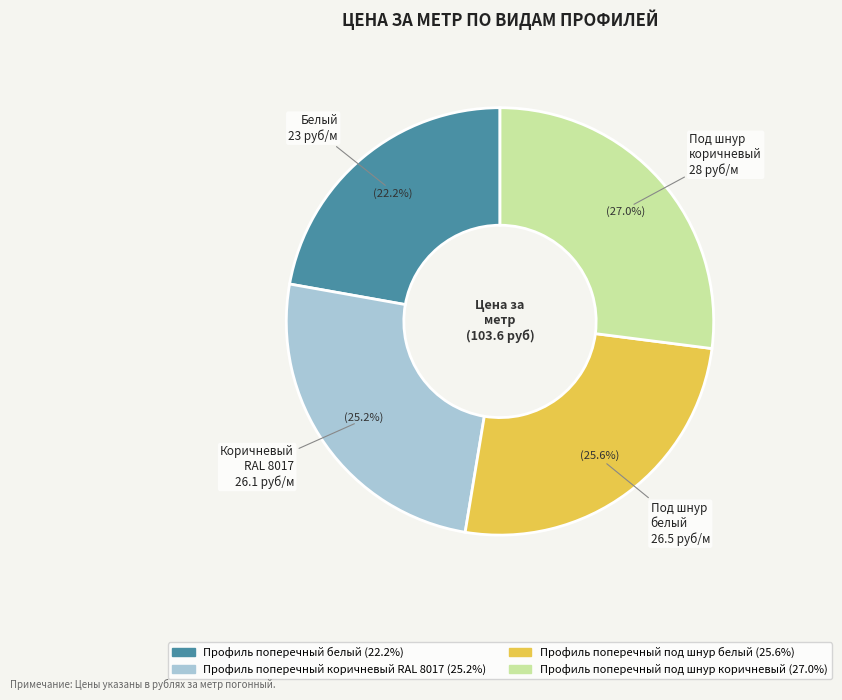

Between Профиль поперечный под шнур белый and Профиль поперечный белый, which is larger?

Профиль поперечный под шнур белый